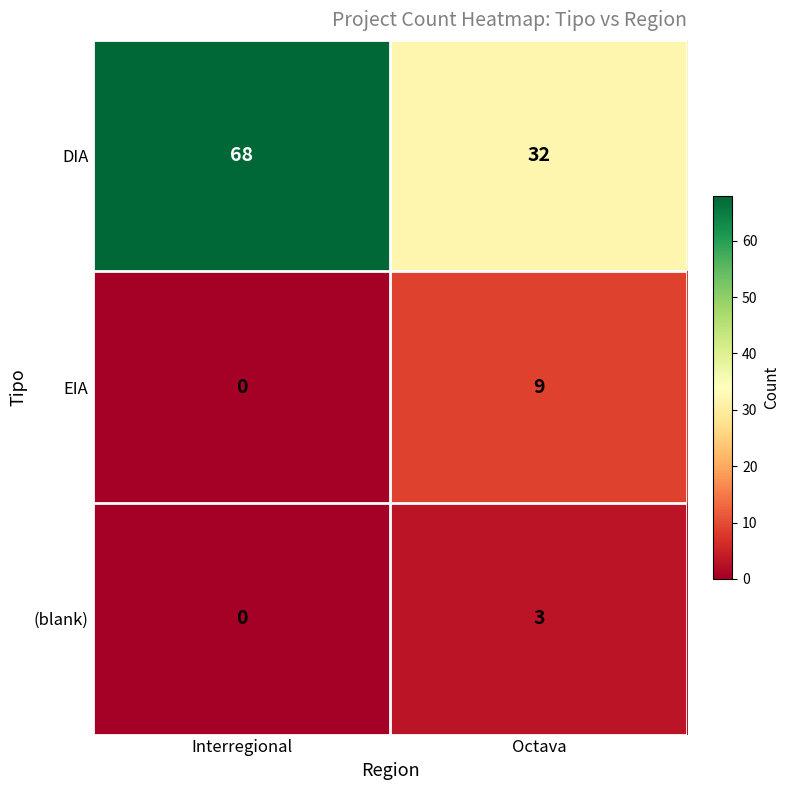

What is the spread (max minus min) of values at Interregional?

68